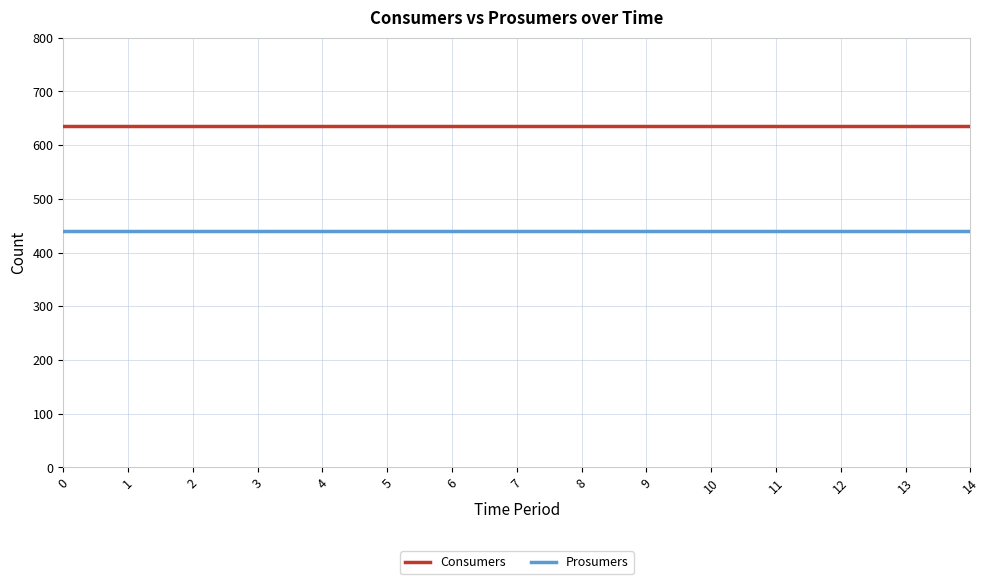

True or false: Consumers and Prosumers intersect in this chart.

False